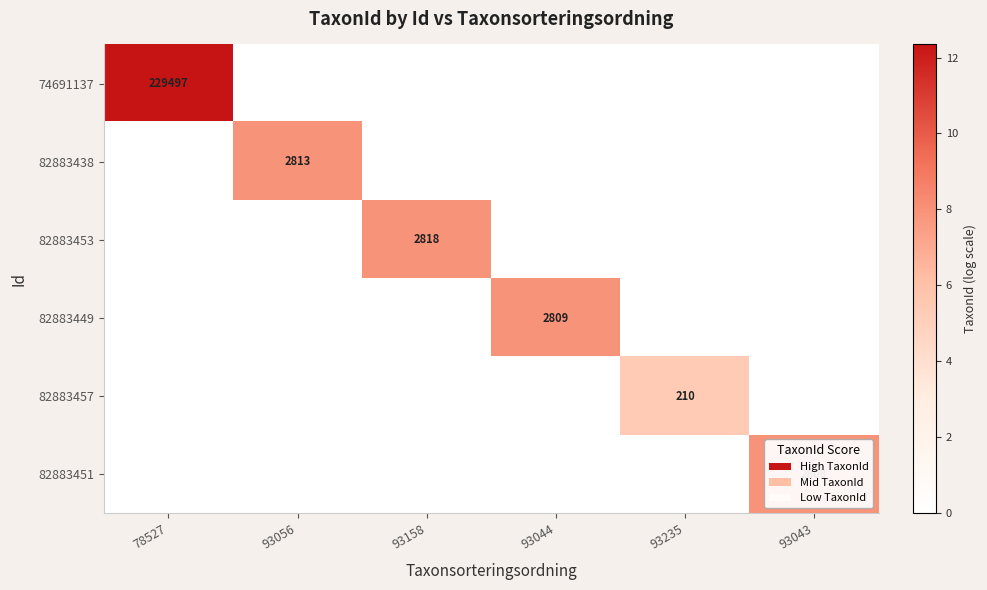

What is the average value of the 82883451 series?

1.3